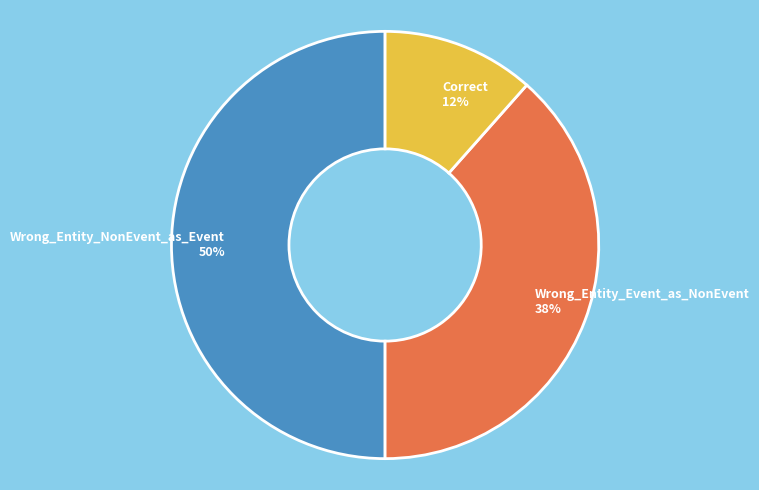

Count the number of slices in the pie.

3